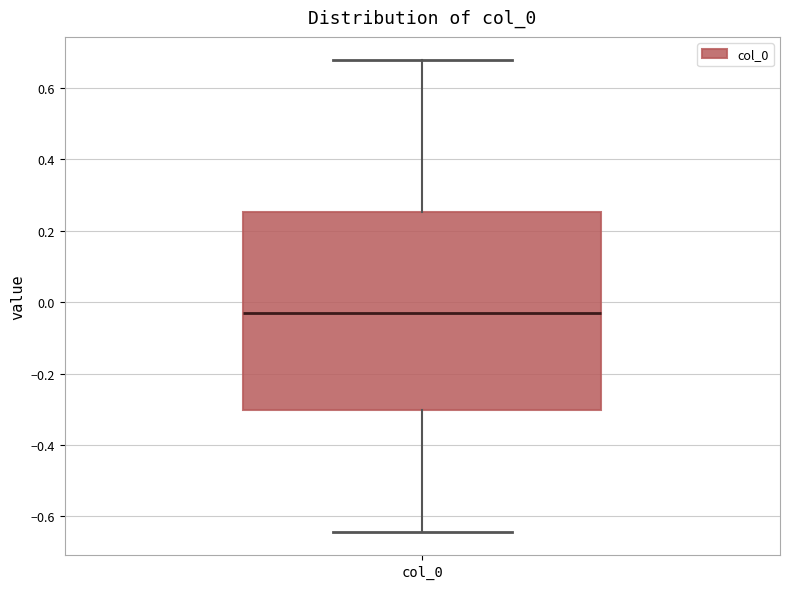

Where is the lower edge of the box for col_0 on the y-axis? The values are not printed on the chart, so give them approximately, as read against the axis.

-0.30